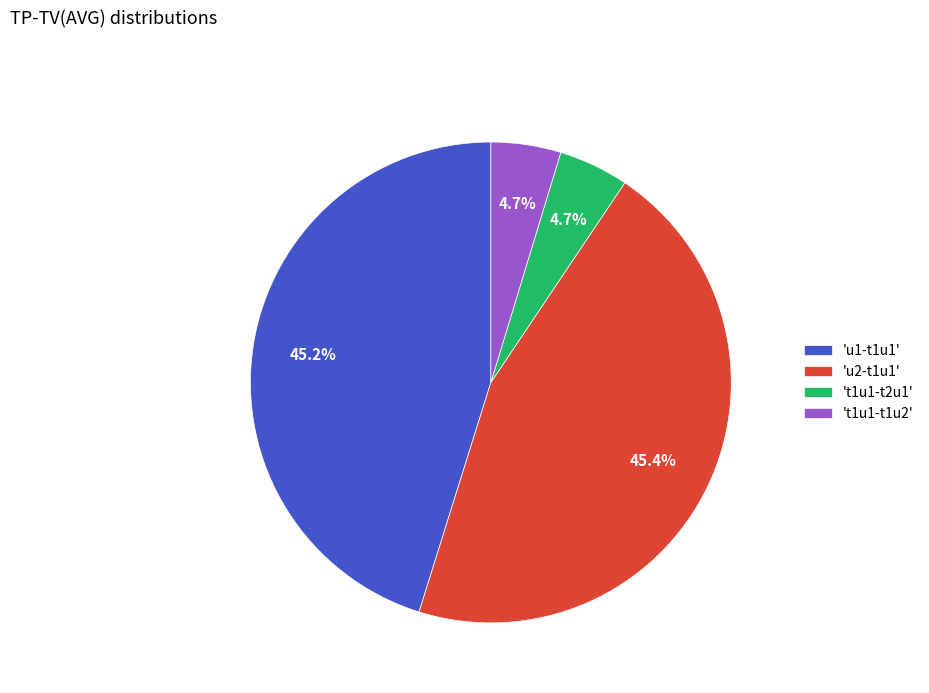

What is the total percentage of 't1u1-t2u1' and 'u1-t1u1'?

49.9%